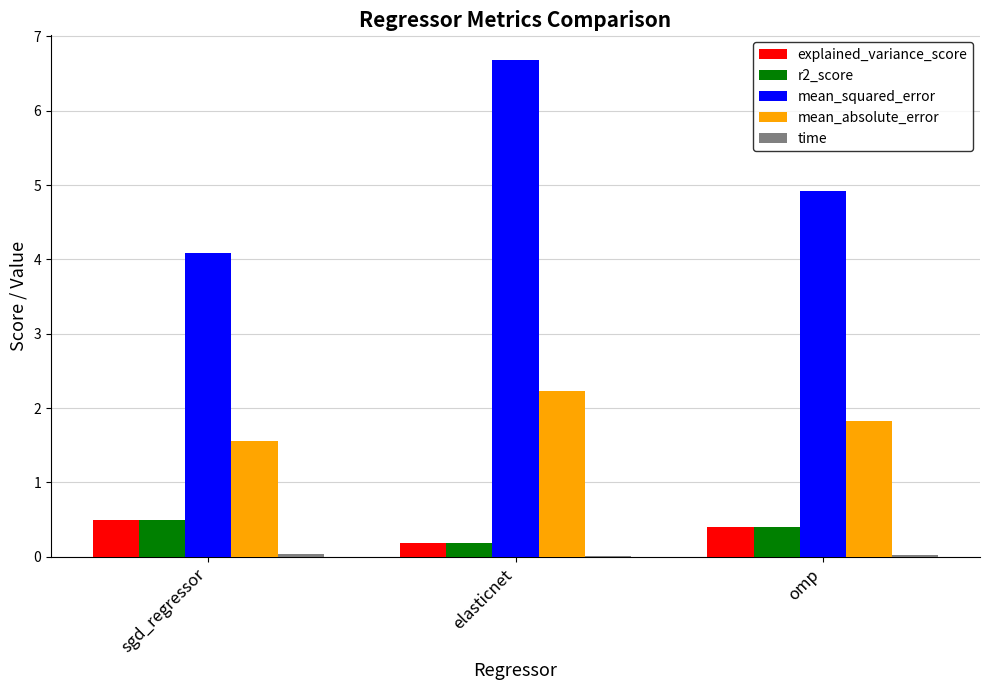

Between sgd_regressor and elasticnet, which series saw the biggest shift?

mean_squared_error